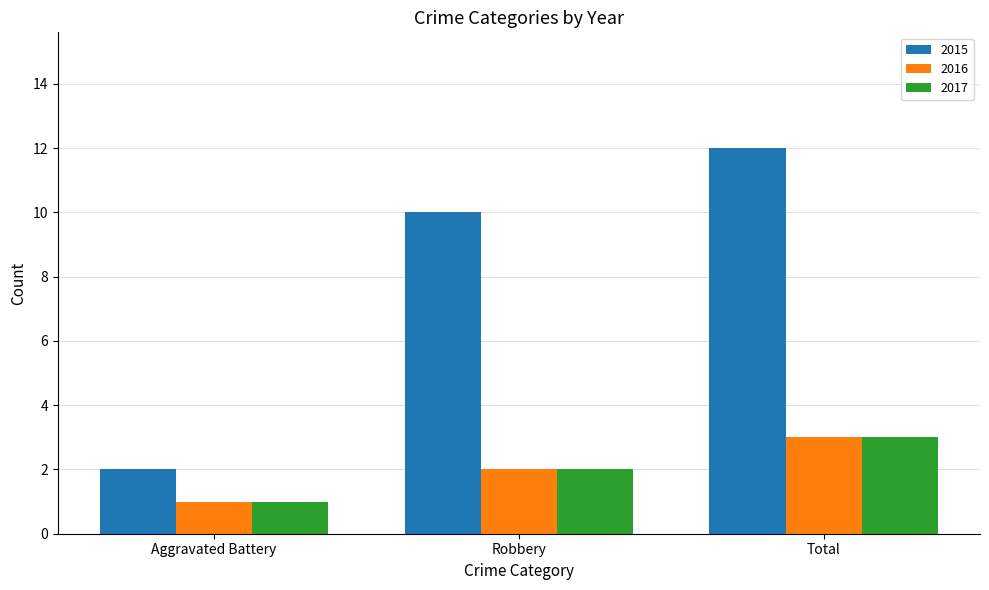

List the labels in order of 2015 value, smallest first.

Aggravated Battery, Robbery, Total